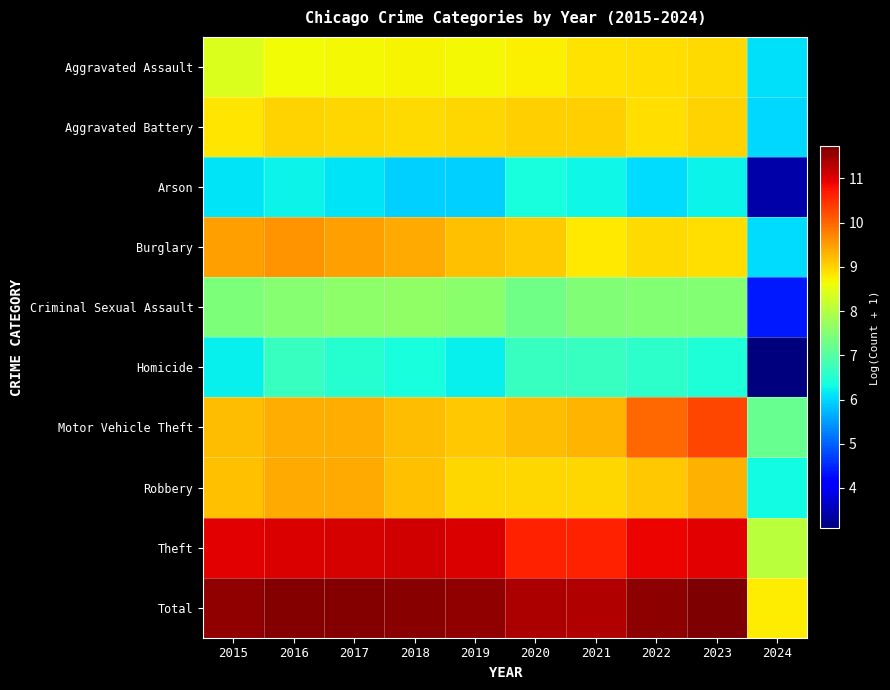

Reading left to right, extract all data points from this chart.

Aggravated Assault: 2015=8.4	2016=8.7	2017=8.7	2018=8.7	2019=8.7	2020=8.7	2021=8.9	2022=8.9	2023=8.9	2024=6.1
Aggravated Battery: 2015=8.9	2016=9.0	2017=9.0	2018=9.0	2019=9.0	2020=9.0	2021=9.0	2022=8.9	2023=9.0	2024=6.0
Arson: 2015=6.1	2016=6.2	2017=6.1	2018=5.9	2019=5.9	2020=6.4	2021=6.3	2022=6.0	2023=6.2	2024=3.4
Burglary: 2015=9.5	2016=9.6	2017=9.5	2018=9.4	2019=9.2	2020=9.1	2021=8.8	2022=8.9	2023=8.9	2024=6.0
Criminal Sexual Assault: 2015=7.4	2016=7.5	2017=7.6	2018=7.6	2019=7.6	2020=7.3	2021=7.5	2022=7.5	2023=7.5	2024=4.4
Homicide: 2015=6.2	2016=6.7	2017=6.5	2018=6.4	2019=6.2	2020=6.7	2021=6.7	2022=6.6	2023=6.4	2024=3.1
Motor Vehicle Theft: 2015=9.2	2016=9.3	2017=9.3	2018=9.2	2019=9.1	2020=9.2	2021=9.3	2022=10.0	2023=10.3	2024=7.2
Robbery: 2015=9.2	2016=9.4	2017=9.4	2018=9.2	2019=9.0	2020=9.0	2021=9.0	2022=9.1	2023=9.3	2024=6.3
Theft: 2015=11.0	2016=11.0	2017=11.1	2018=11.1	2019=11.0	2020=10.6	2021=10.6	2022=10.9	2023=11.0	2024=8.1
Total: 2015=11.6	2016=11.7	2017=11.7	2018=11.6	2019=11.6	2020=11.4	2021=11.3	2022=11.6	2023=11.7	2024=8.8